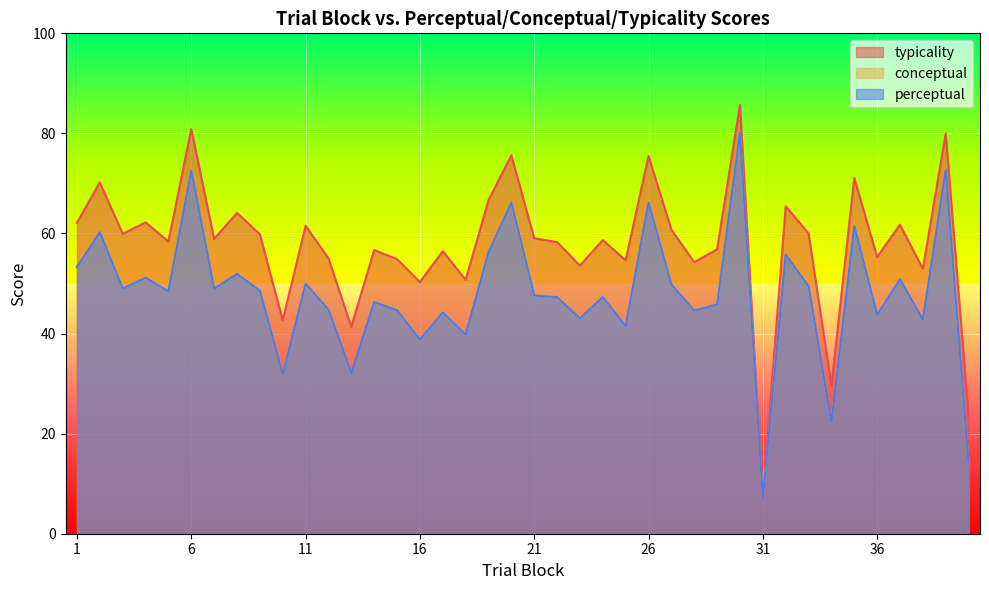

How many categories are shown in the chart?

40